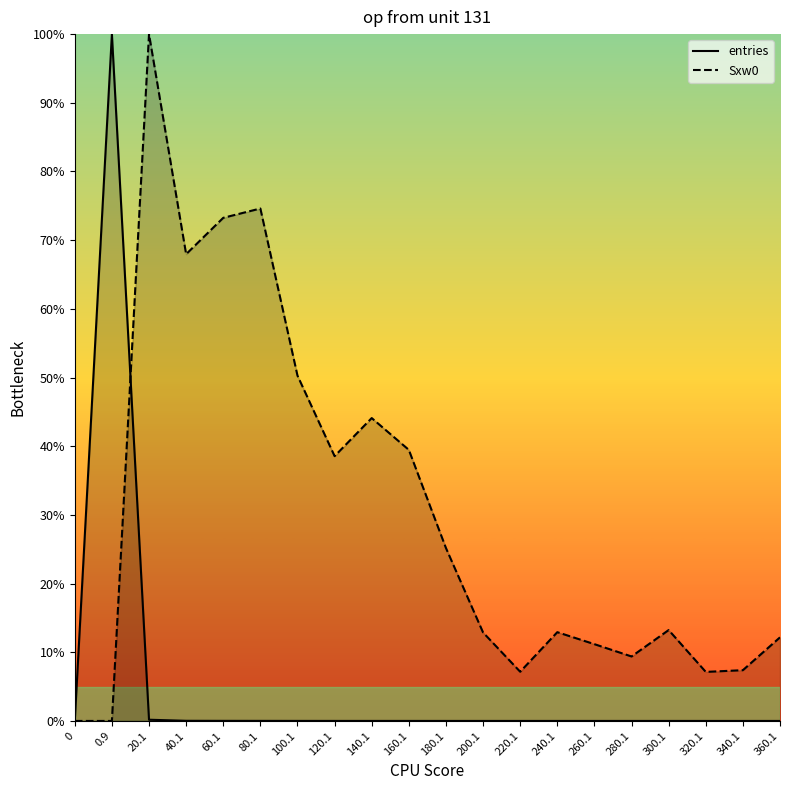

What are all the series names shown in the legend?

entries, Sxw0